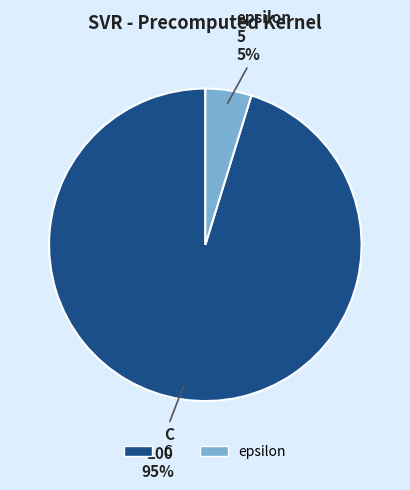

True or false: C accounts for 95% of the total.

True